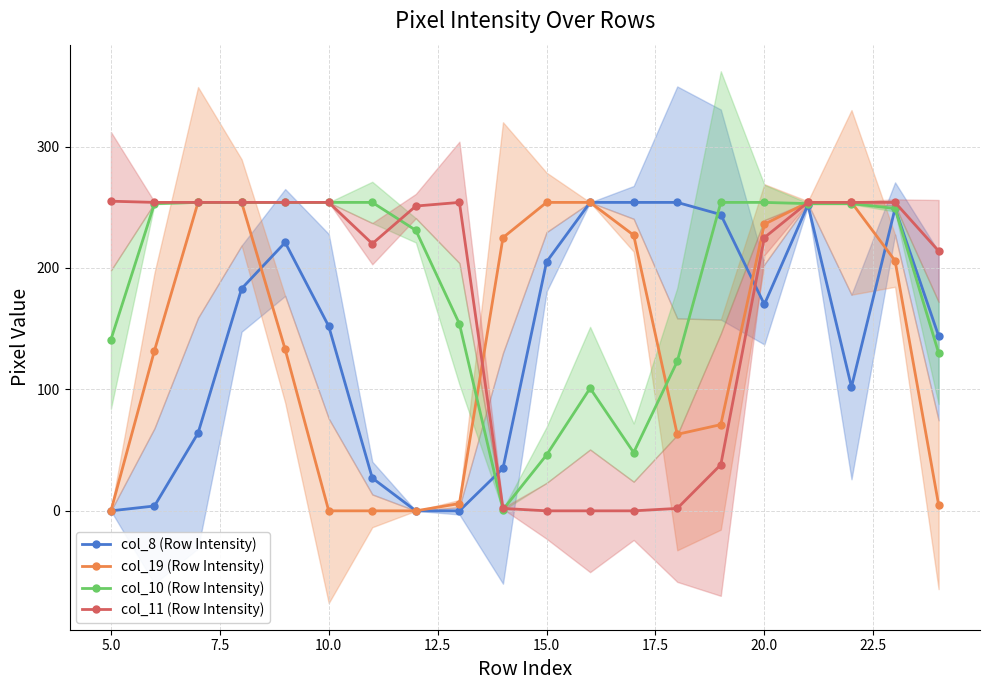

Reading left to right, transcribe all the data shown in this chart.

col_8 (Row Intensity): 0	4	64	183	221	152	27	0	0	35	205	254	254	254	244	170	252	102	249	144
col_19 (Row Intensity): 0	132	254	254	133	0	0	0	6	225	254	254	227	63	71	236	254	254	206	5
col_10 (Row Intensity): 141	253	254	254	254	254	254	231	154	1	46	101	48	123	254	254	253	253	249	130
col_11 (Row Intensity): 255	254	254	254	254	254	220	251	254	2	0	0	0	2	38	225	254	254	254	214